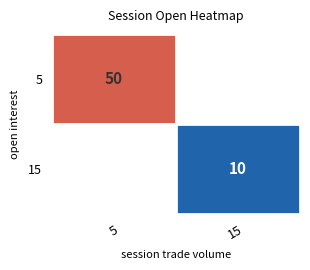

How many distinct data groups are displayed?

2